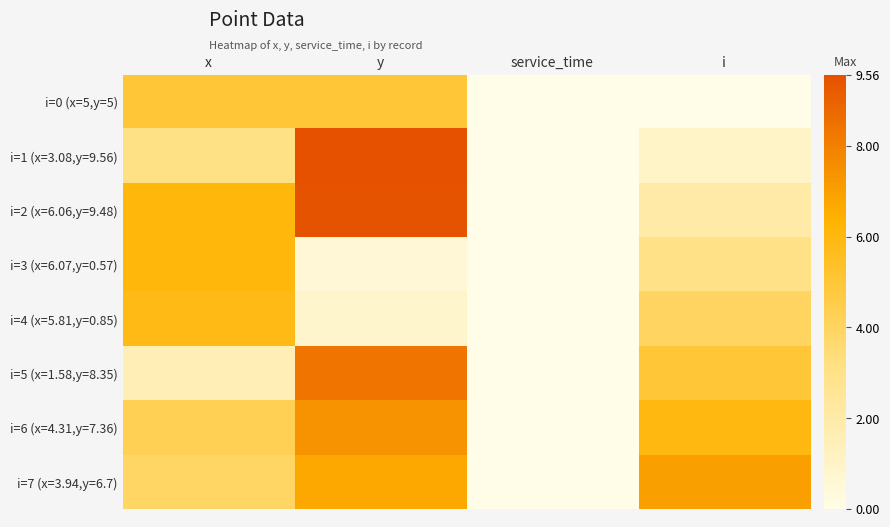

Rank the series at service_time from highest to lowest value.

i=0 (x=5,y=5), i=1 (x=3.08,y=9.56), i=2 (x=6.06,y=9.48), i=3 (x=6.07,y=0.57), i=4 (x=5.81,y=0.85), i=5 (x=1.58,y=8.35), i=6 (x=4.31,y=7.36), i=7 (x=3.94,y=6.7)